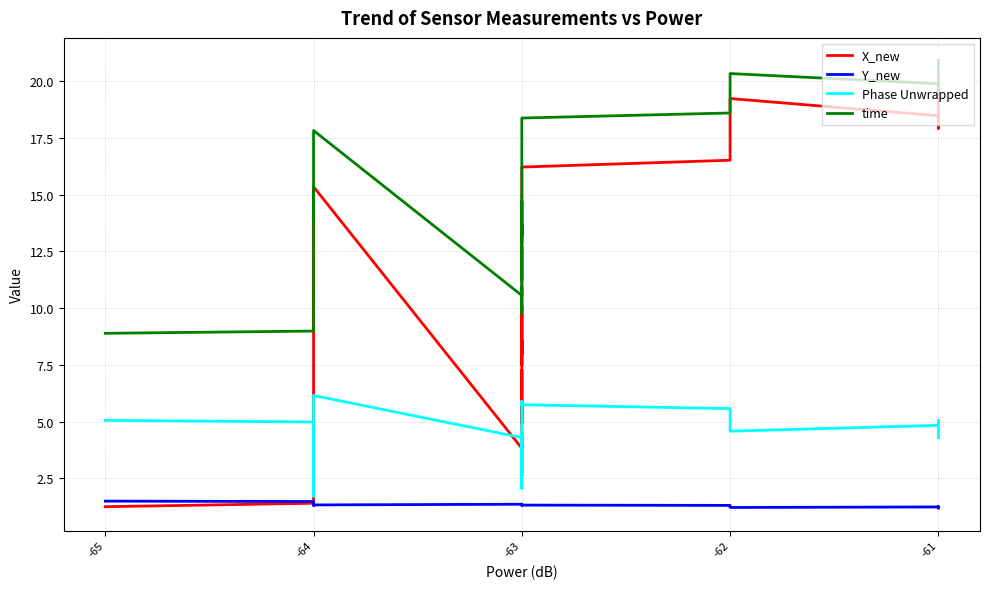

What is the average value of the Phase Unwrapped series?

4.1